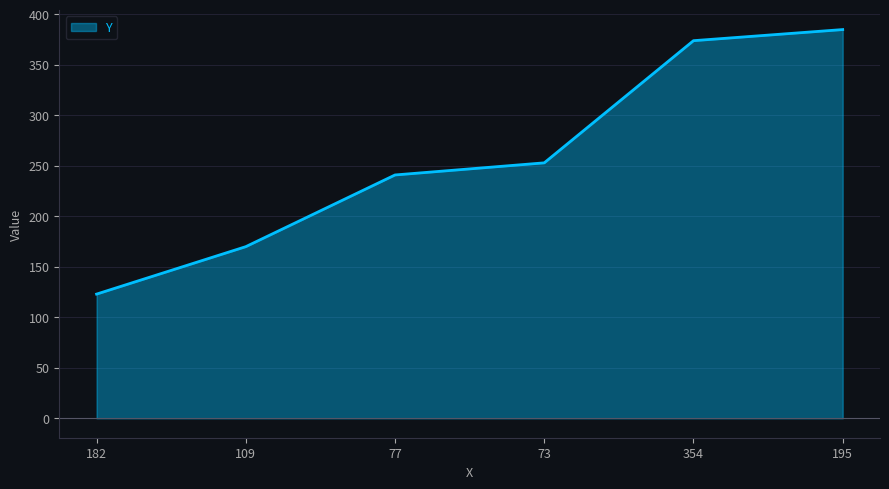

Rank the categories by value from highest to lowest.

195, 354, 73, 77, 109, 182